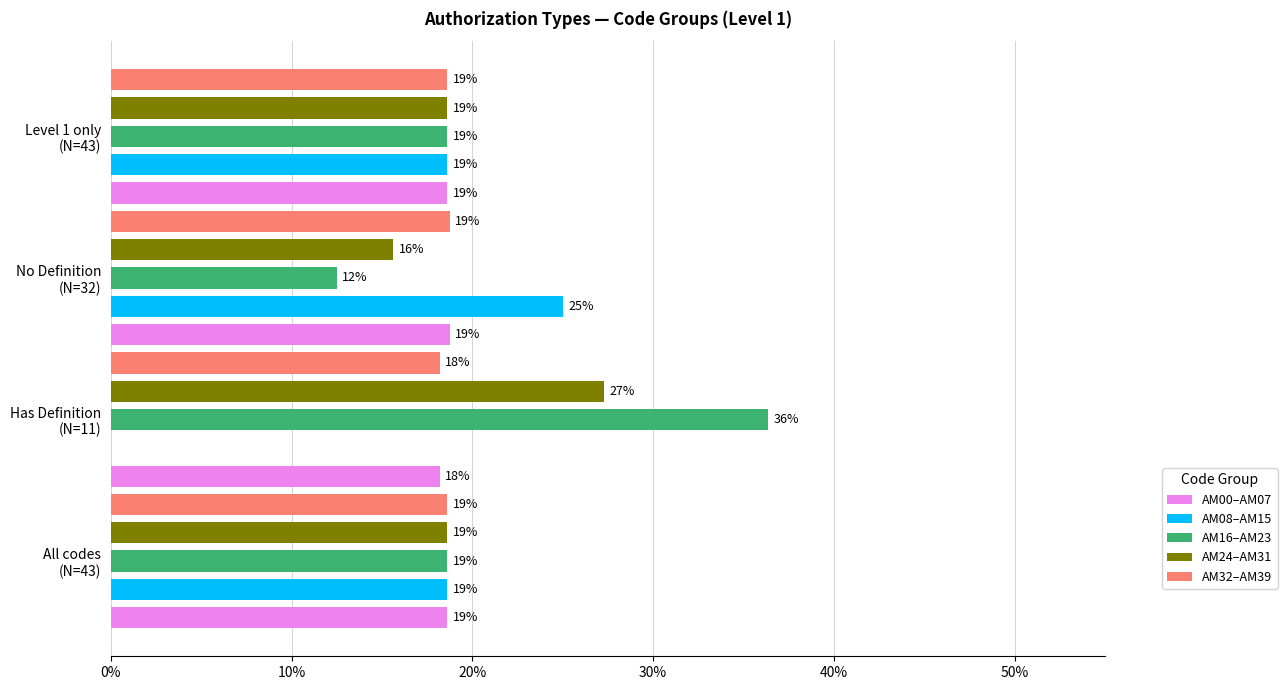

What is the highest value of the AM16–AM23 series?

0.4